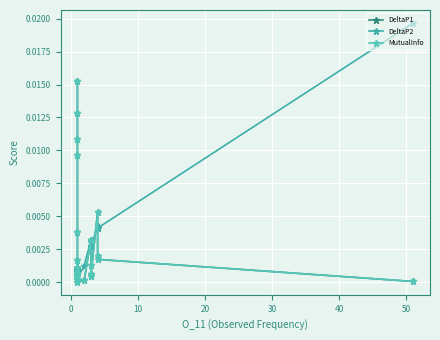

Which series has the largest total across all categories?

DeltaP1